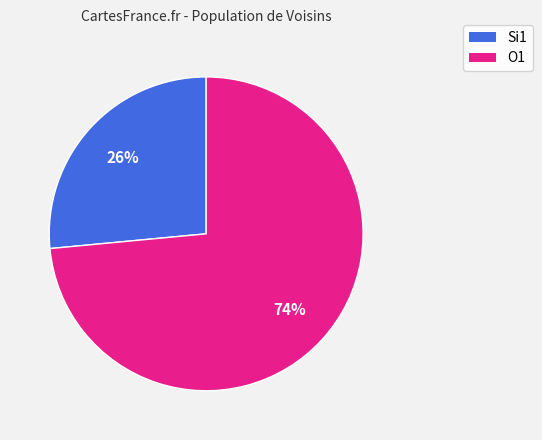

How many slices are in this pie chart?

2